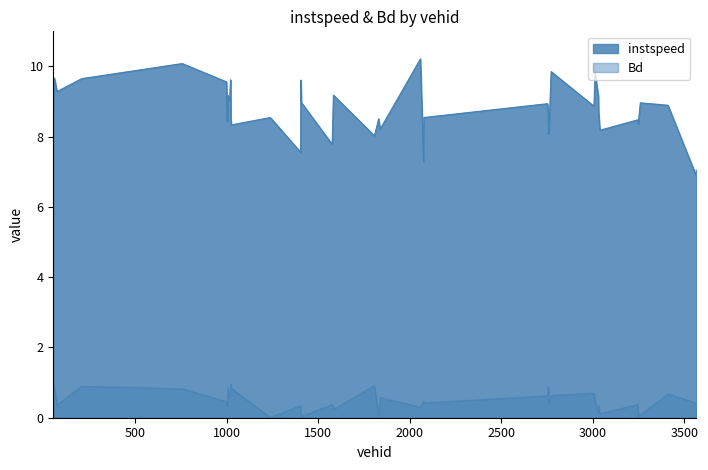

Which category has the highest value in the instspeed series?

2058.0